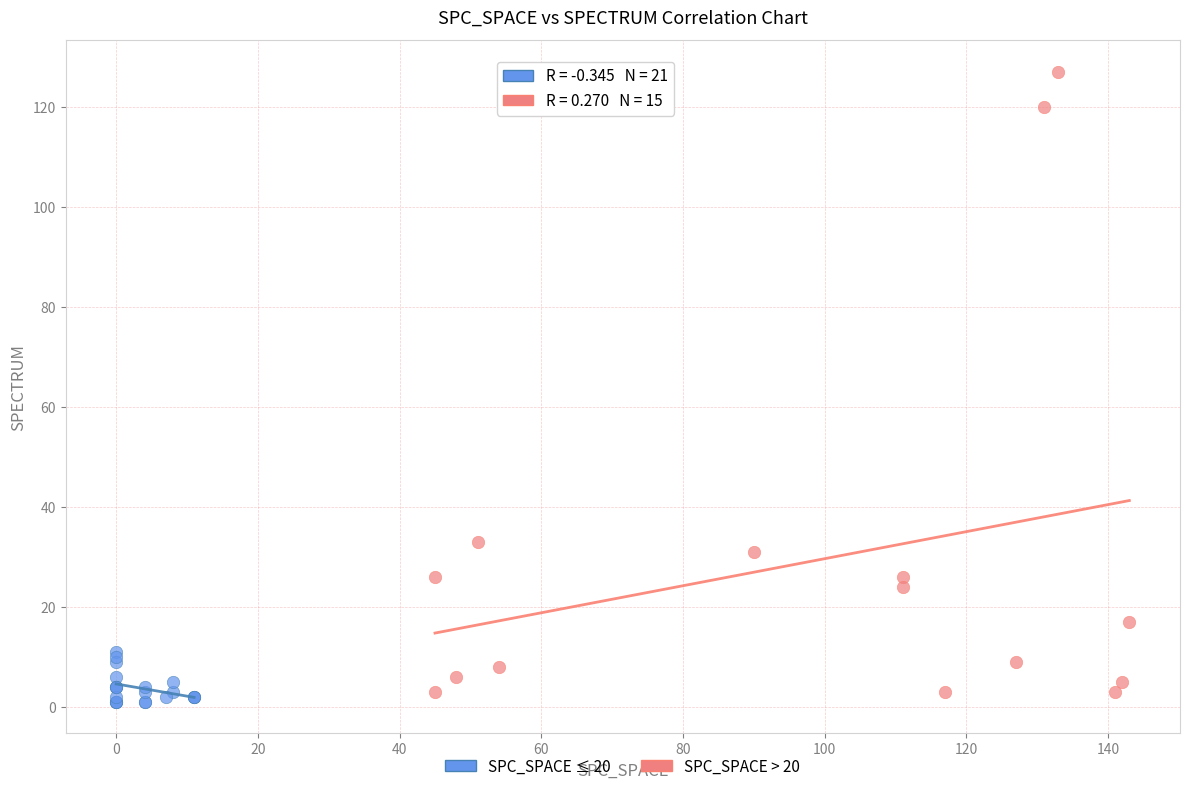

Which series has the widest spread of Y values?

SPC_SPACE > 20